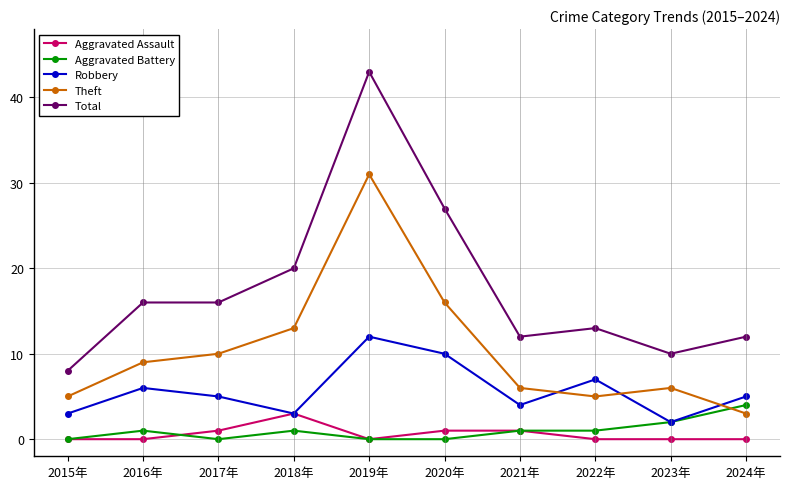

Which series has the largest total across all categories?

Total